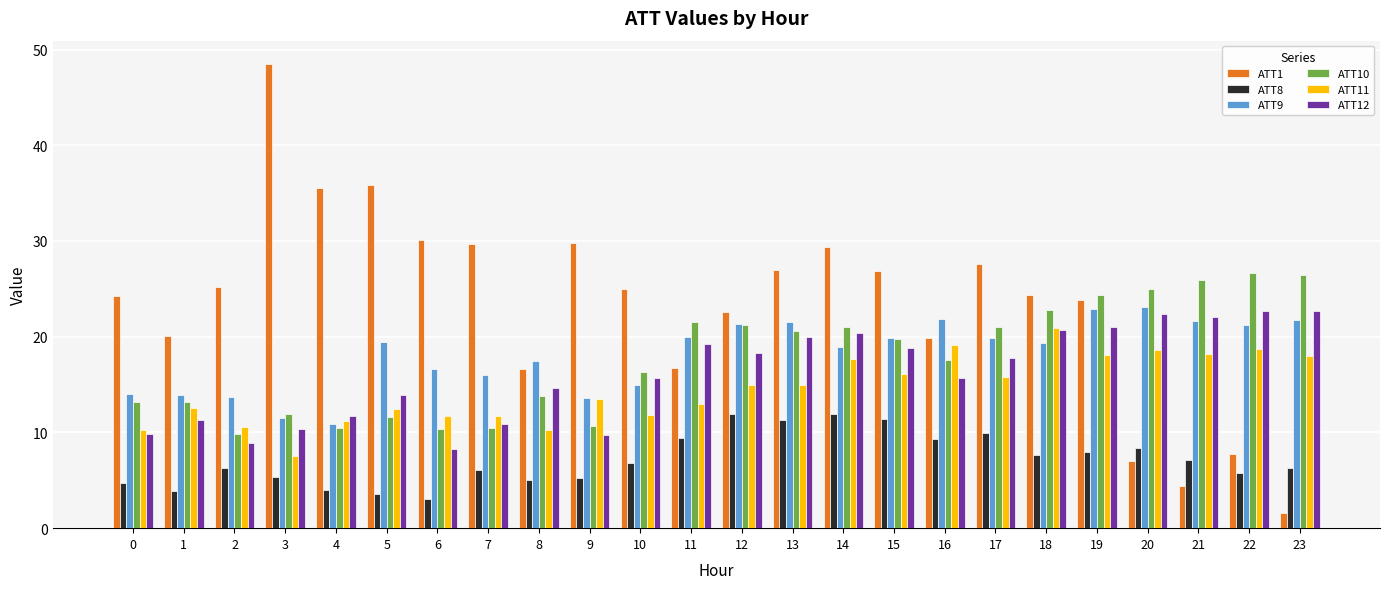

Which series has the widest spread of values?

ATT1